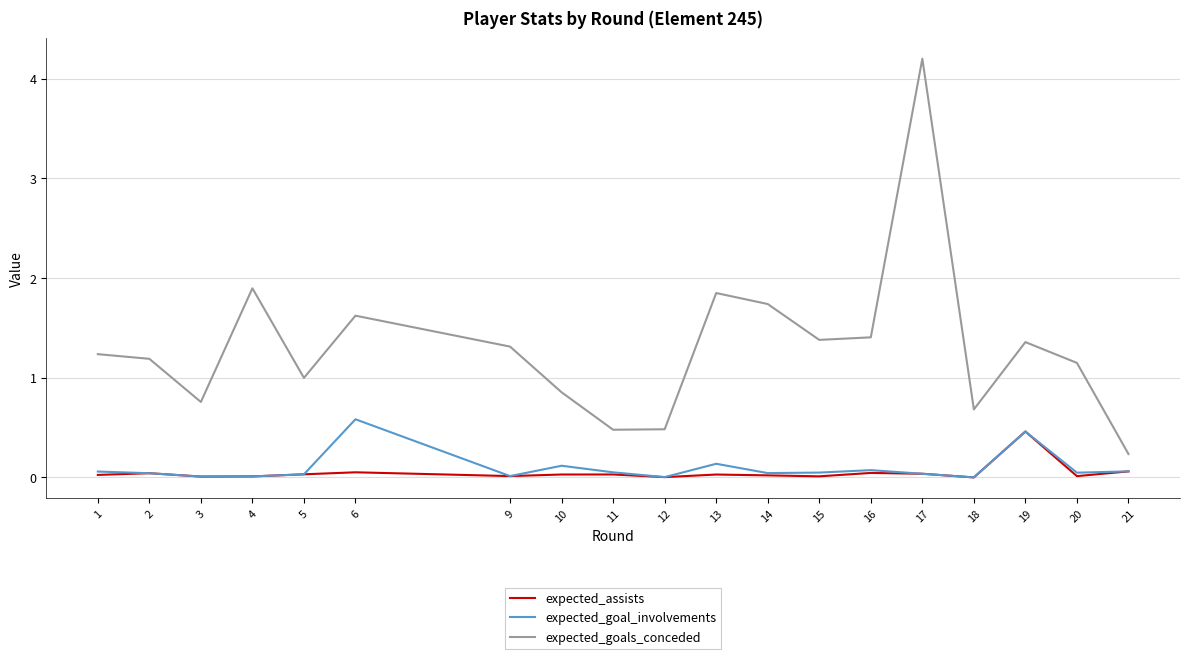

True or false: expected_assists has more than 2 interior local peaks.

True